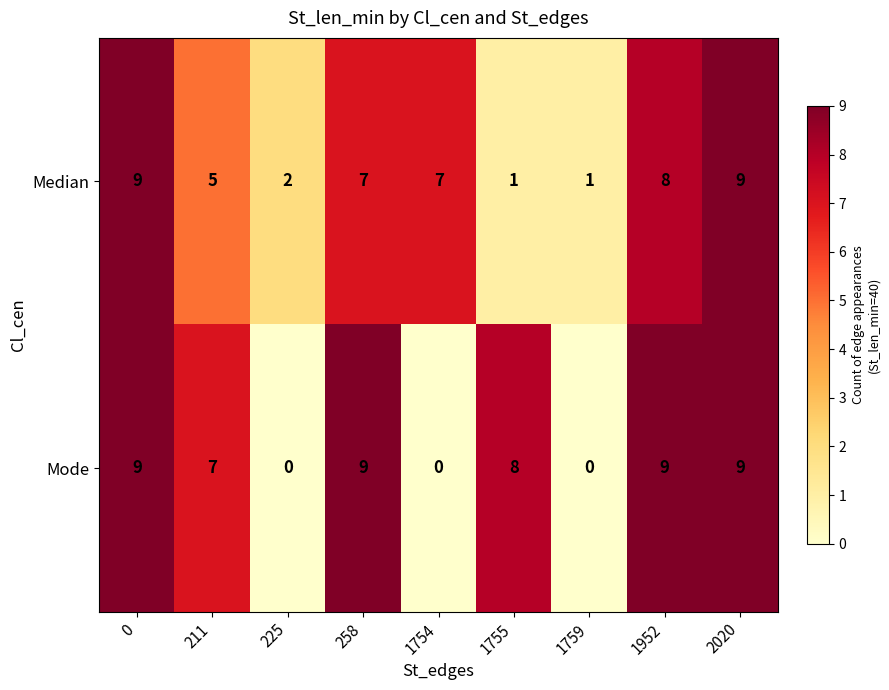

Reading right to left, transcribe all the data shown in this chart.

Median: 2020=9	1952=8	1759=1	1755=1	1754=7	258=7	225=2	211=5	0=9
Mode: 2020=9	1952=9	1759=0	1755=8	1754=0	258=9	225=0	211=7	0=9